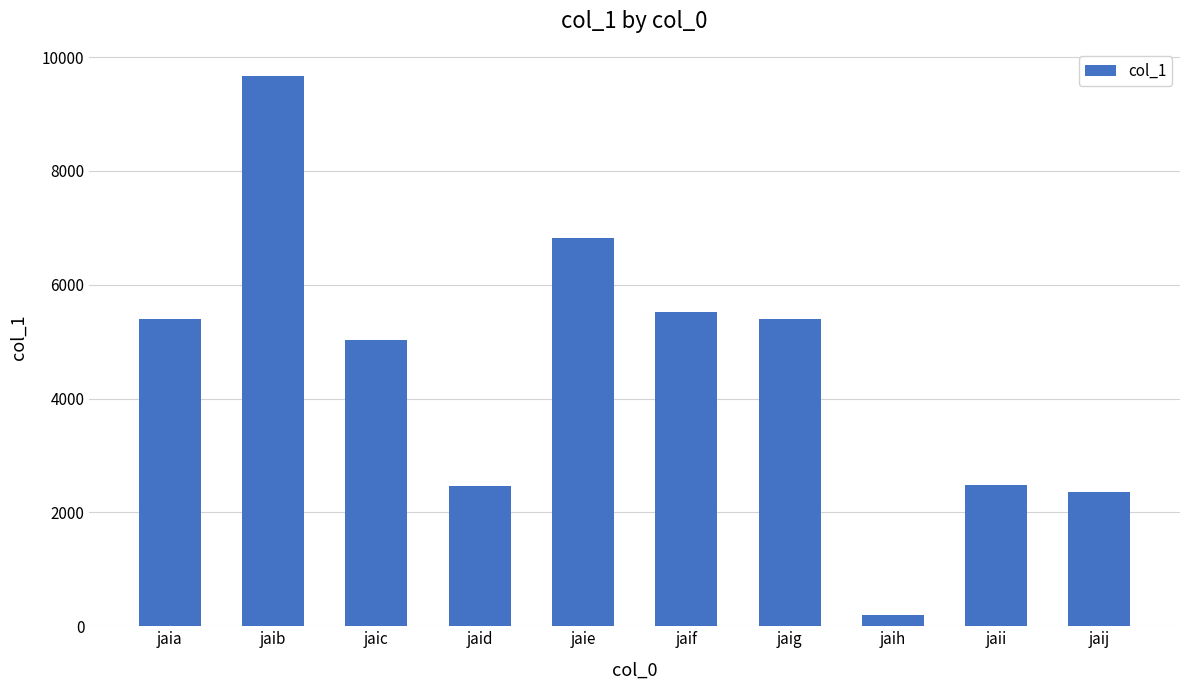

What is the ratio of the value at jaii to the value at jaif?

0.5